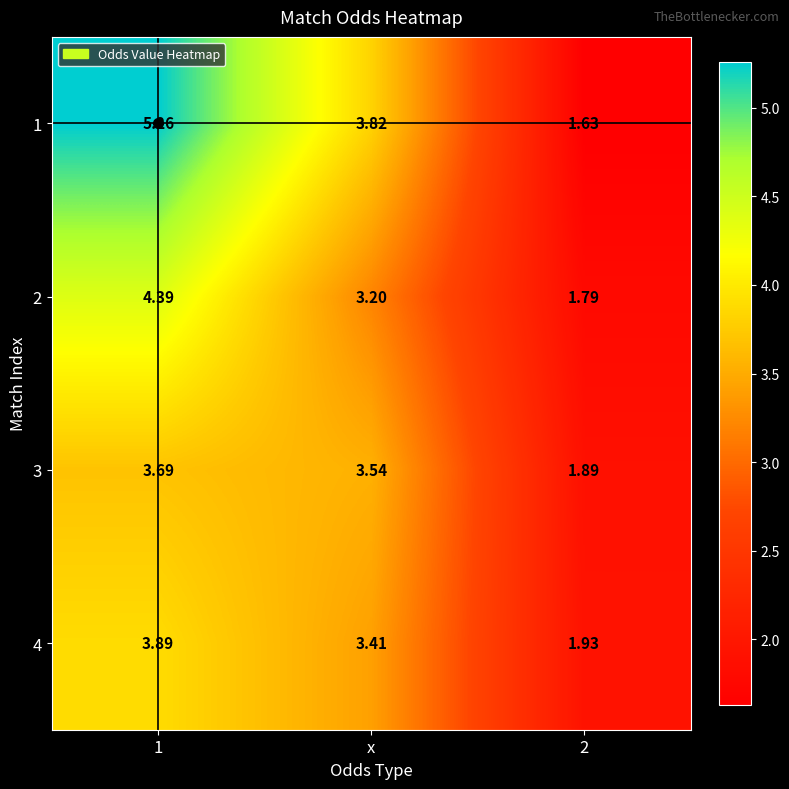

Which series has the largest range (max minus min)?

1